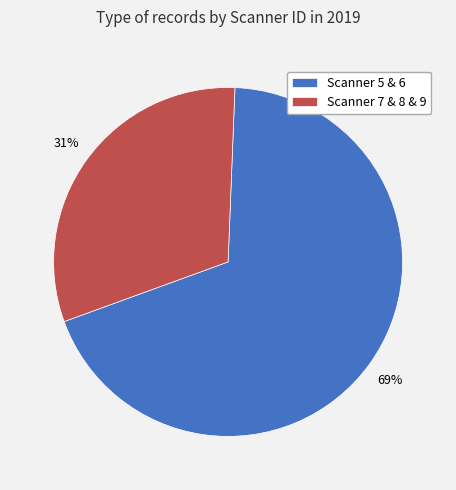

What is the largest slice in the pie chart?

Scanner 5 & 6